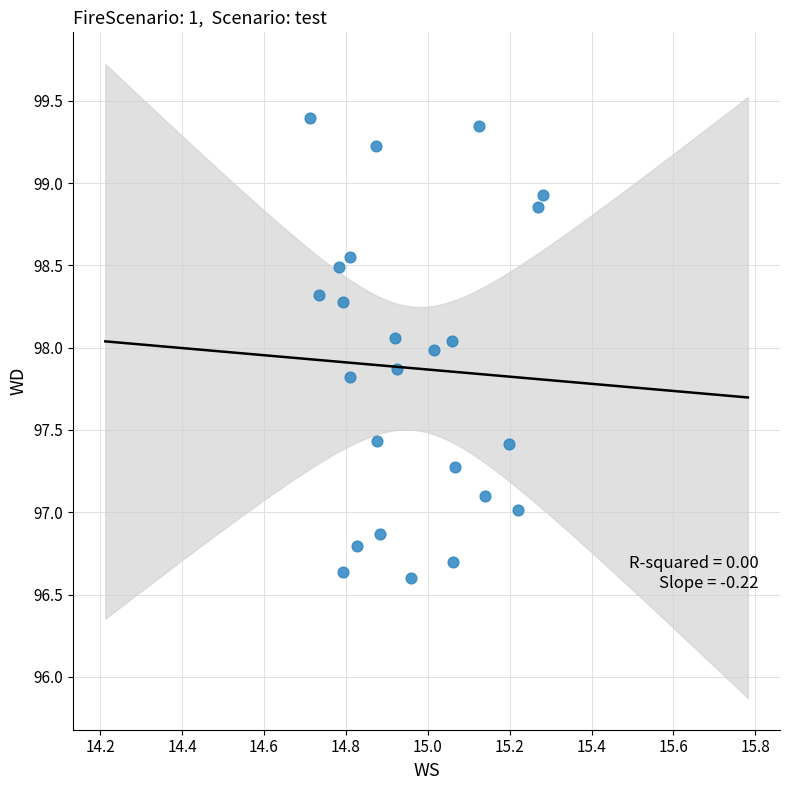

What is the range of X values (max minus min)?

0.6